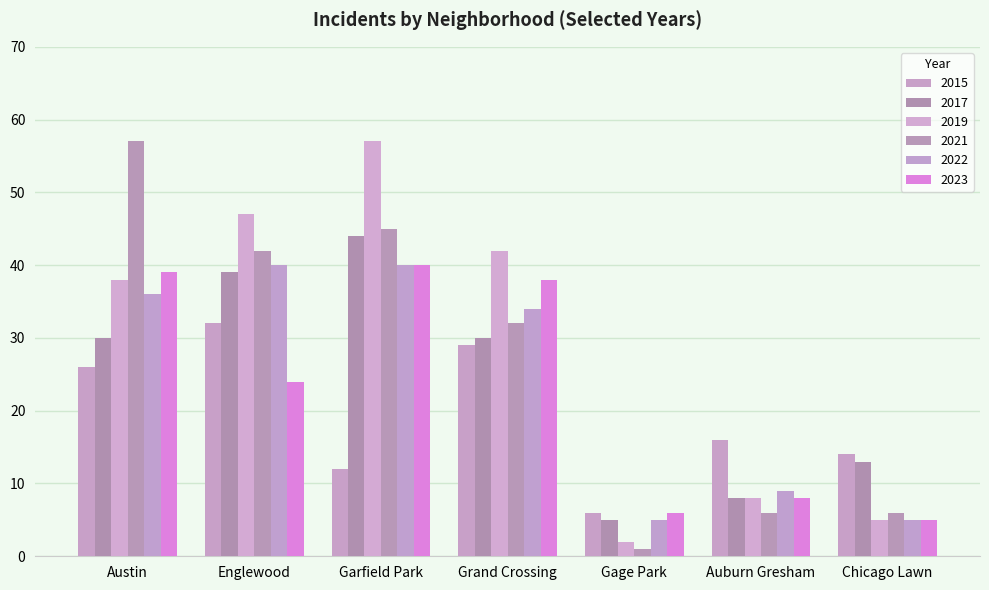

At which label does 2021 first exceed 32?

Austin